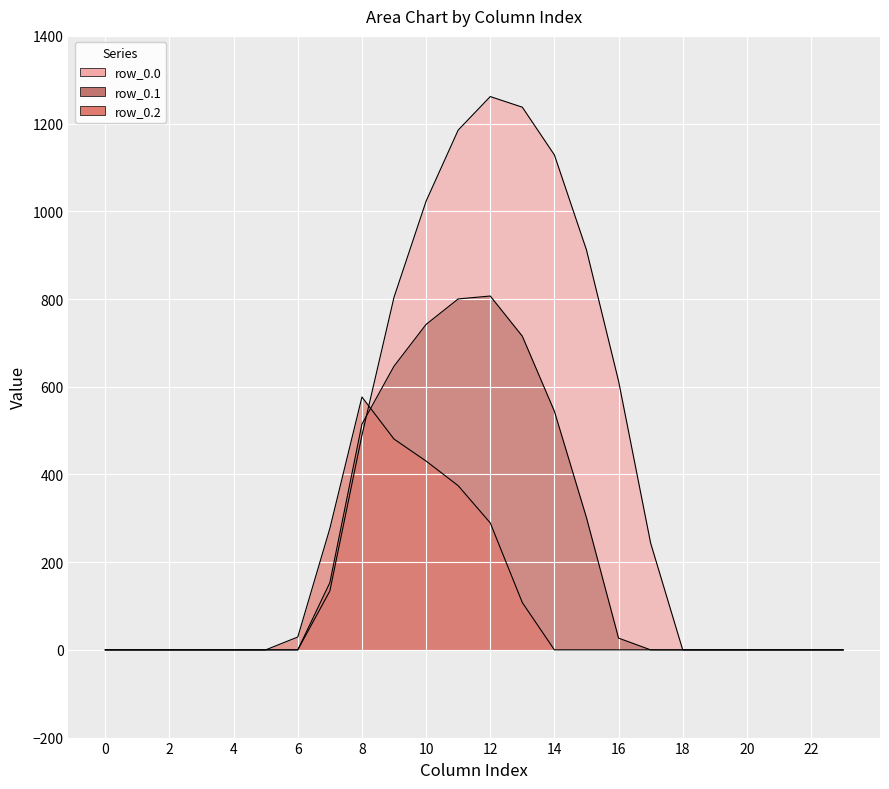

Which series has the largest range (max minus min)?

row_0.0